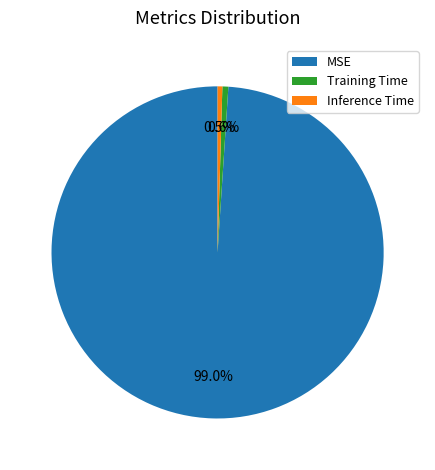

Is Inference Time the majority of the pie?

No